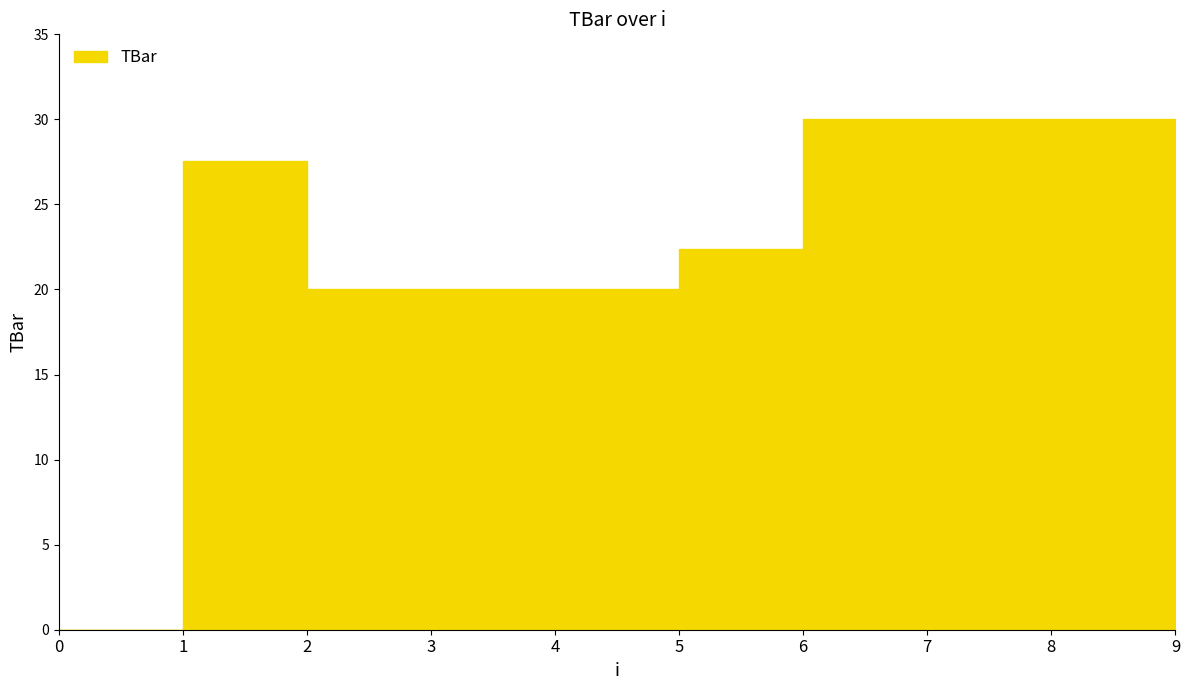

How many categories are shown in the chart?

10